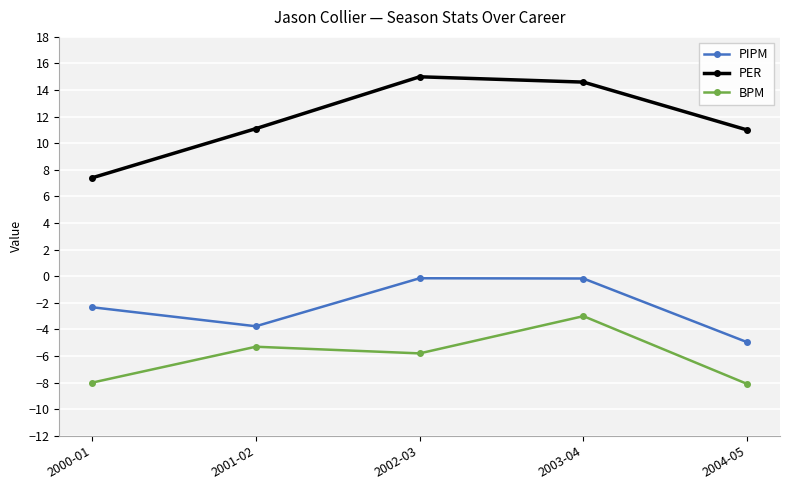

Where is PIPM nearest to the value -2?

2000-01